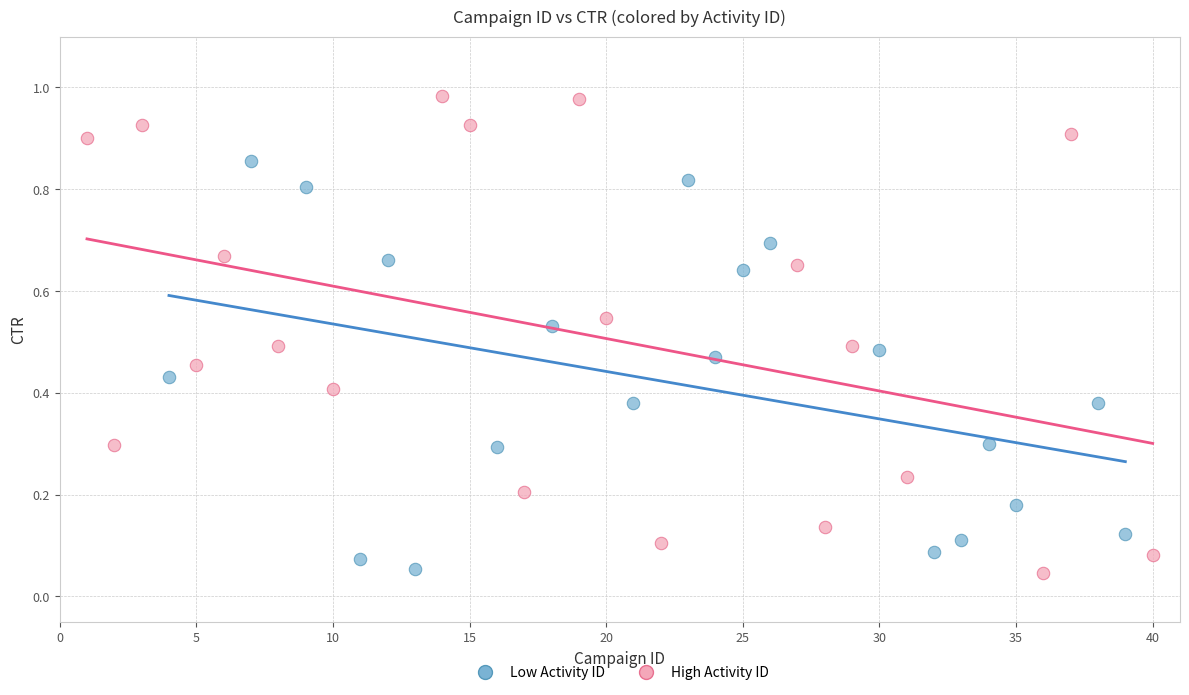

Which series has the largest Y range (max minus min)?

High Activity ID